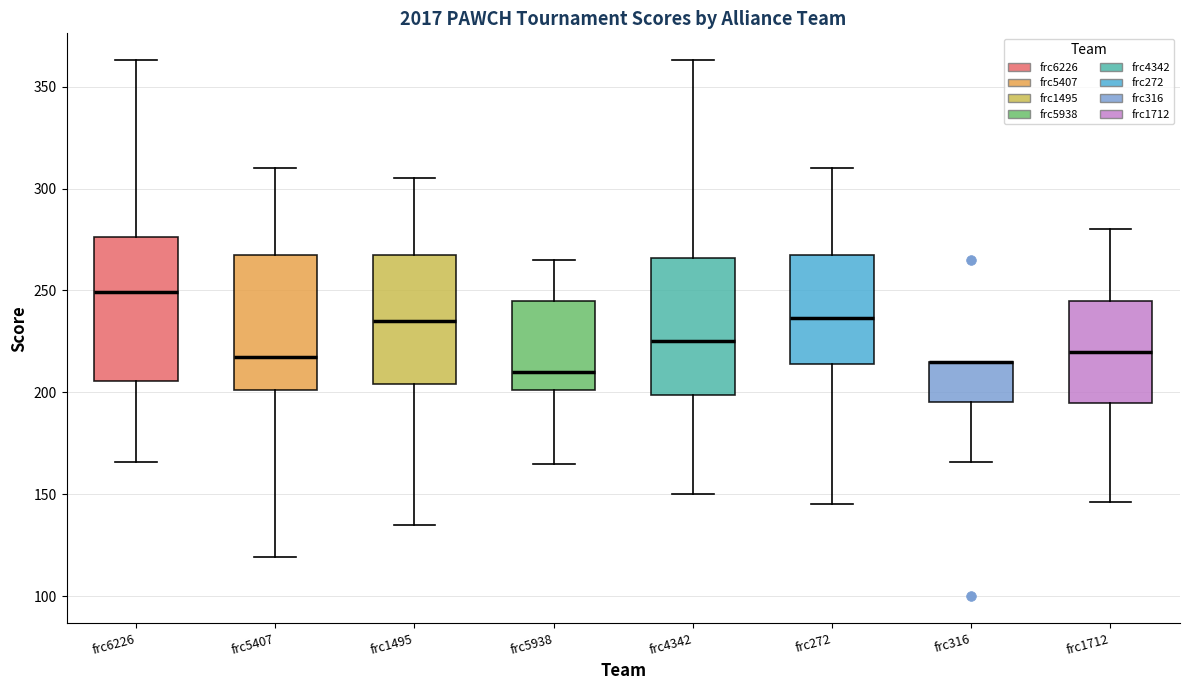

Where does the lower whisker of the box for frc6226 end on the y-axis? The values are not printed on the chart, so give them approximately, as read against the axis.

165